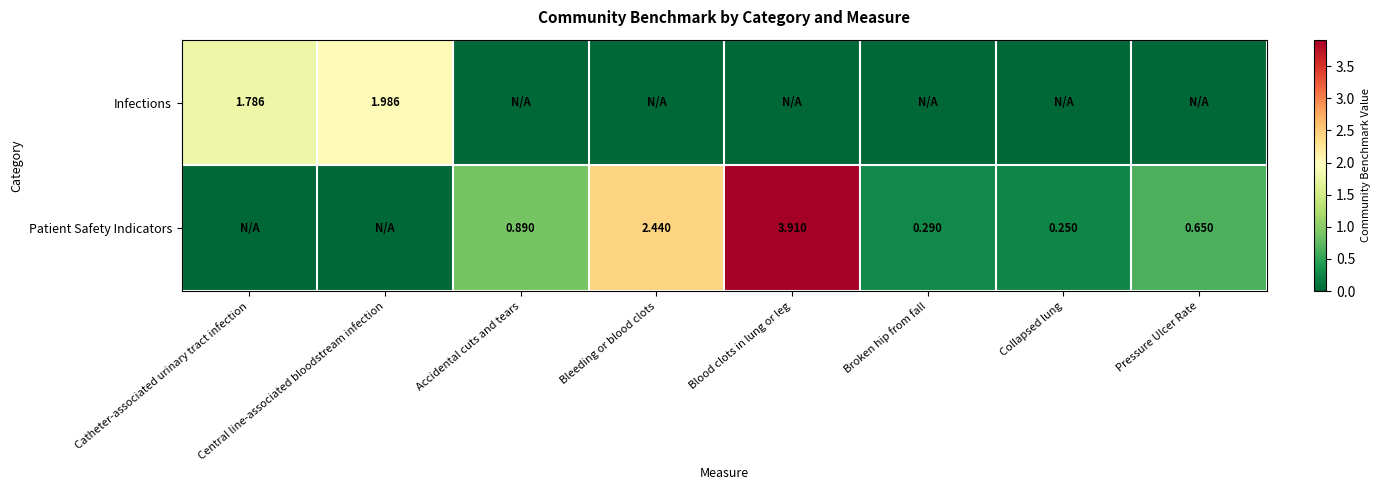

Is the value of Infections at Catheter-associated urinary tract infection greater than the value of Patient Safety Indicators at Pressure Ulcer Rate?

Yes